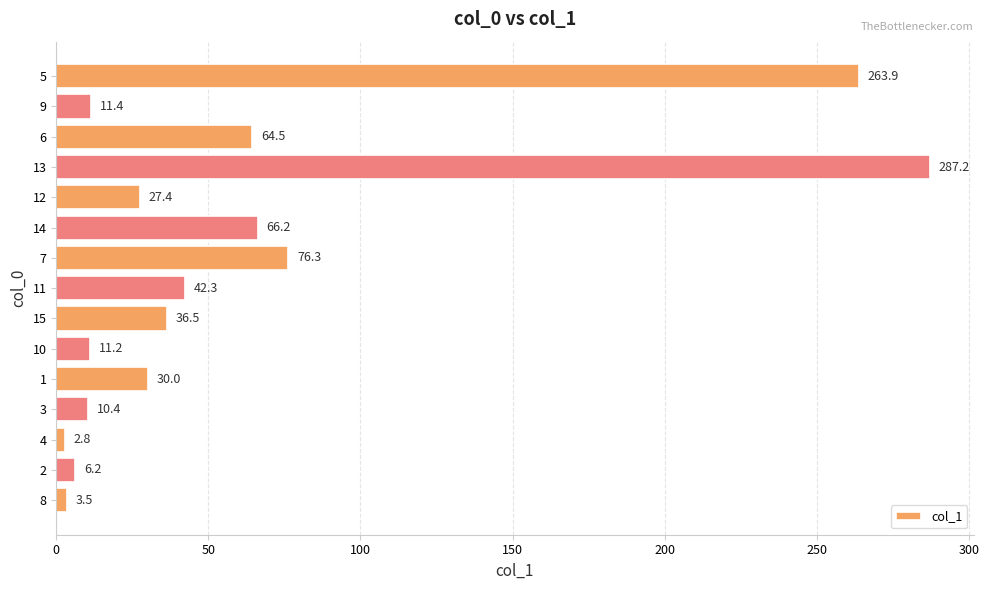

List the labels in order of value, smallest first.

4, 8, 2, 3, 10, 9, 12, 1, 15, 11, 6, 14, 7, 5, 13